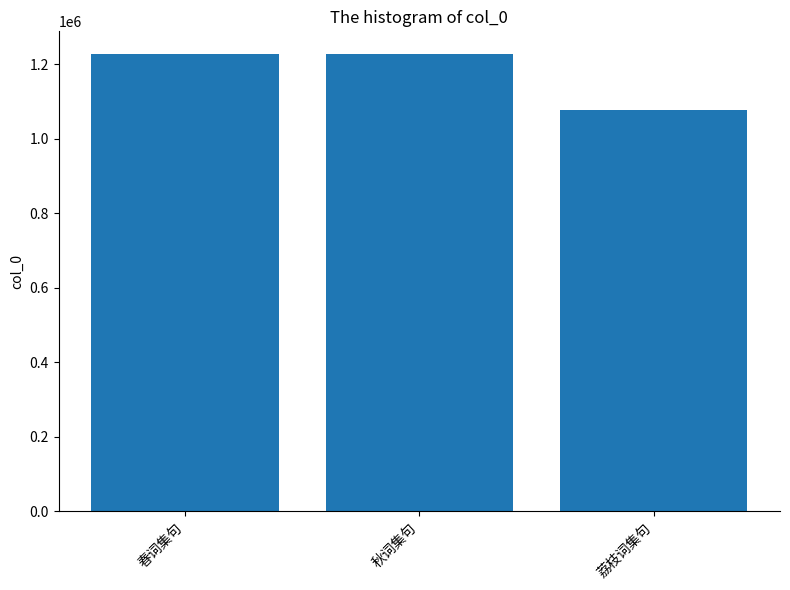

How many distinct data groups are displayed?

1